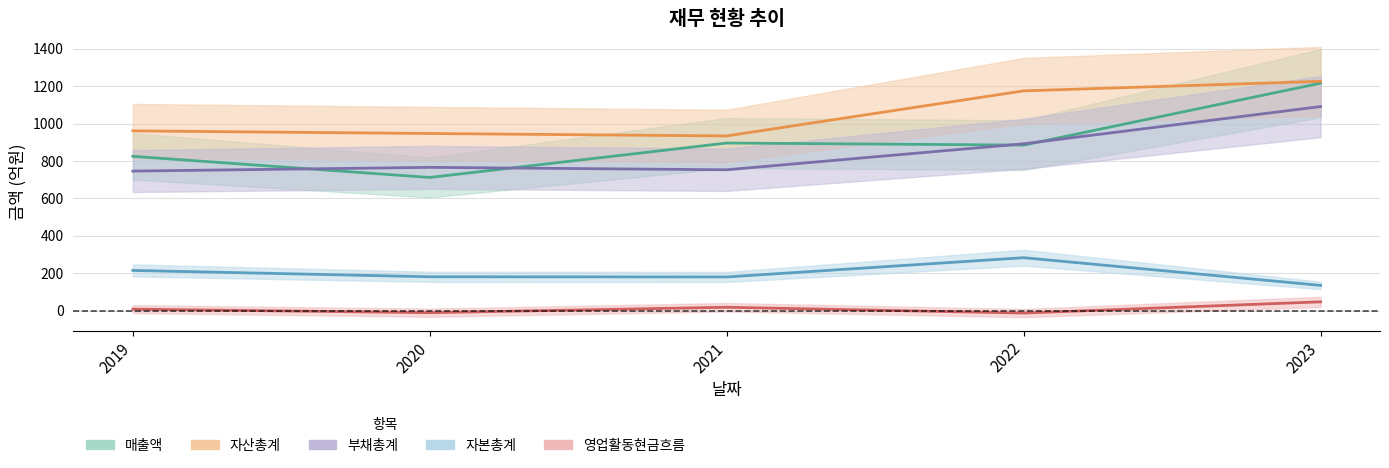

What is the difference between the second highest and minimum values in the 영업활동현금흐름 series?

31